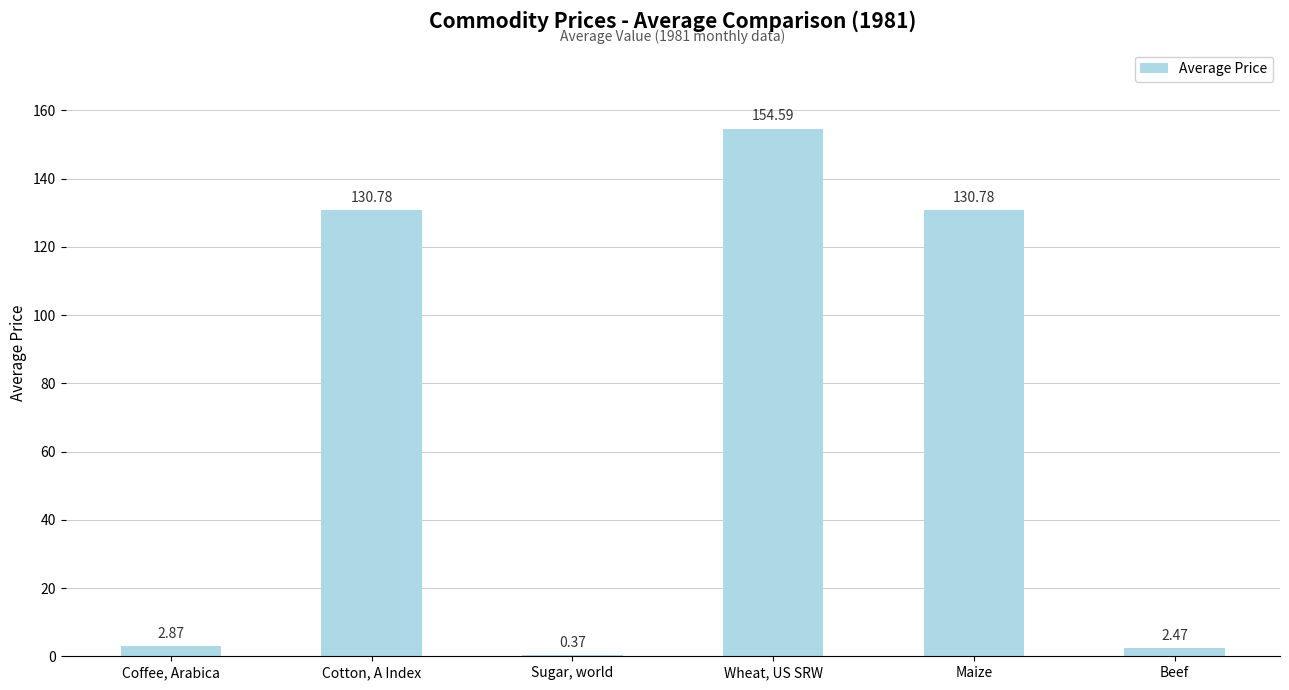

What is the greatest value displayed?

154.6